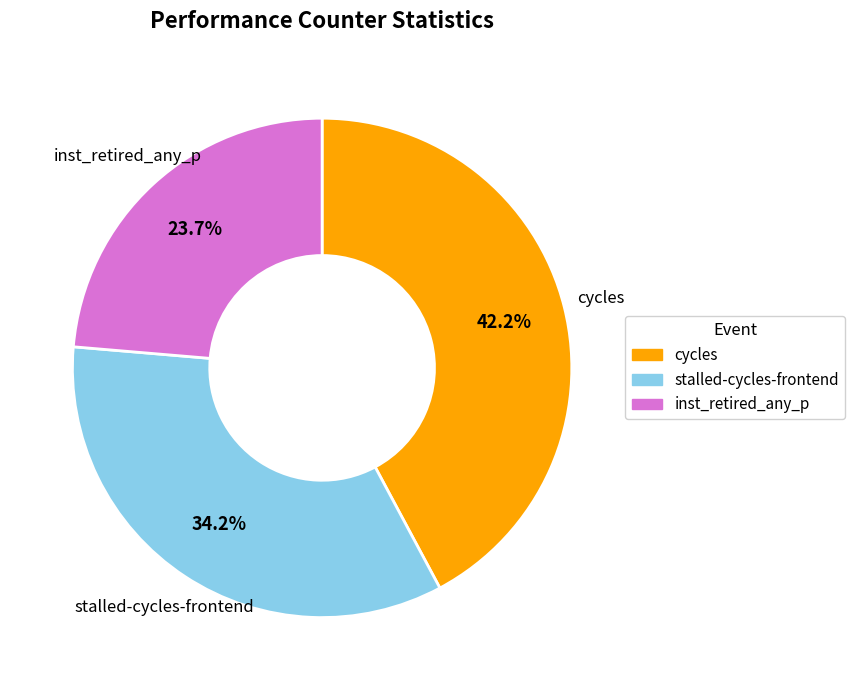

What is the smallest slice in the pie chart?

inst_retired_any_p